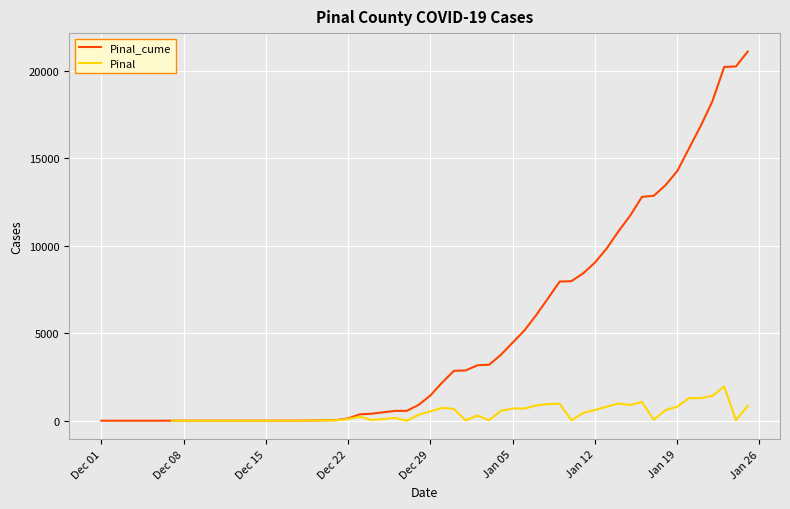

True or false: Pinal and Pinal_cume intersect in this chart.

False